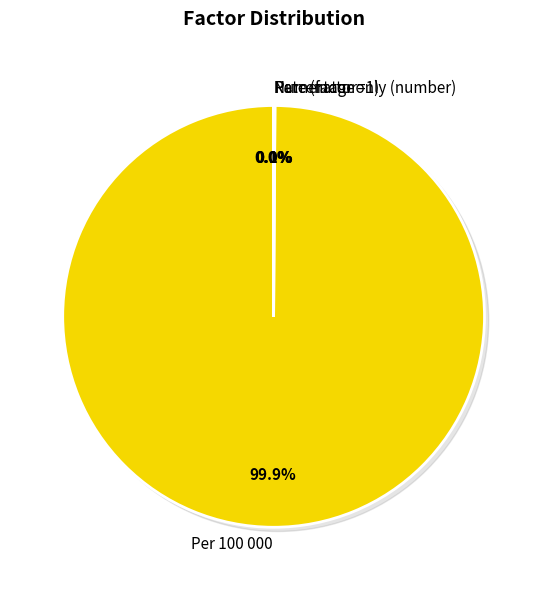

Do Rate (factor=1) and Numerator only (number) together represent more than half of the pie?

No